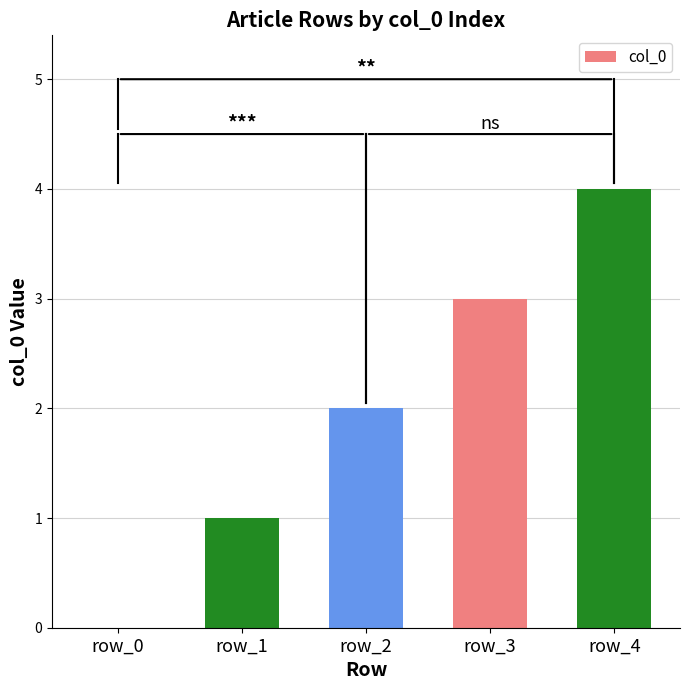

What is the greatest value displayed?

4